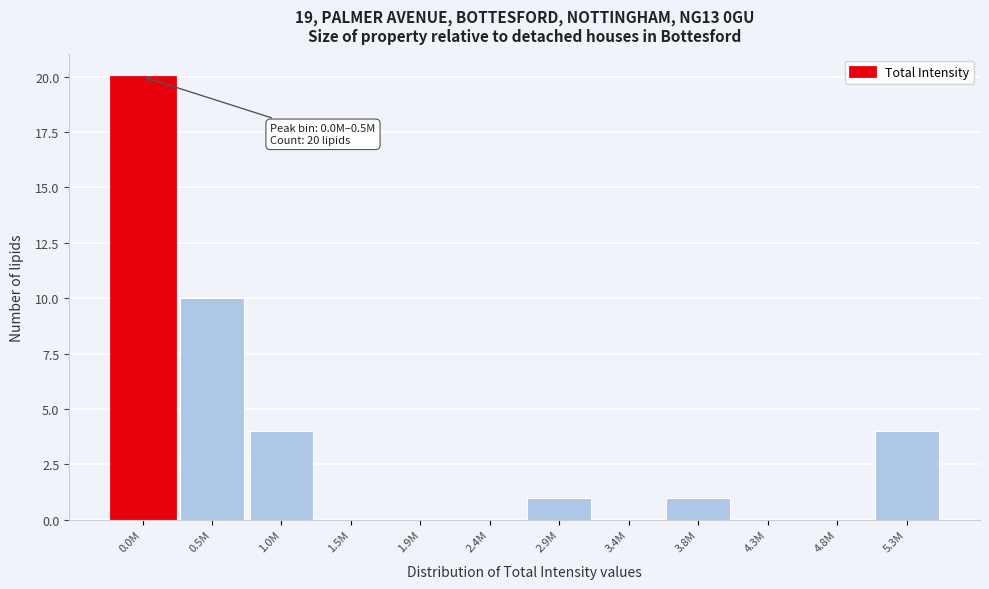

Reading right to left, list all the values displayed in this chart.

5.3M=4	4.8M=0	4.3M=0	3.8M=1	3.4M=0	2.9M=1	2.4M=0	1.9M=0	1.5M=0	1.0M=4	0.5M=10	0.0M=20